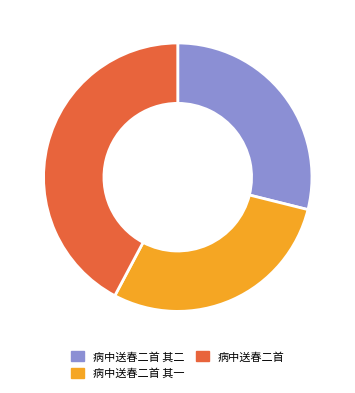

To the nearest percent, what is the difference between the largest and smallest slice percentages?

13%